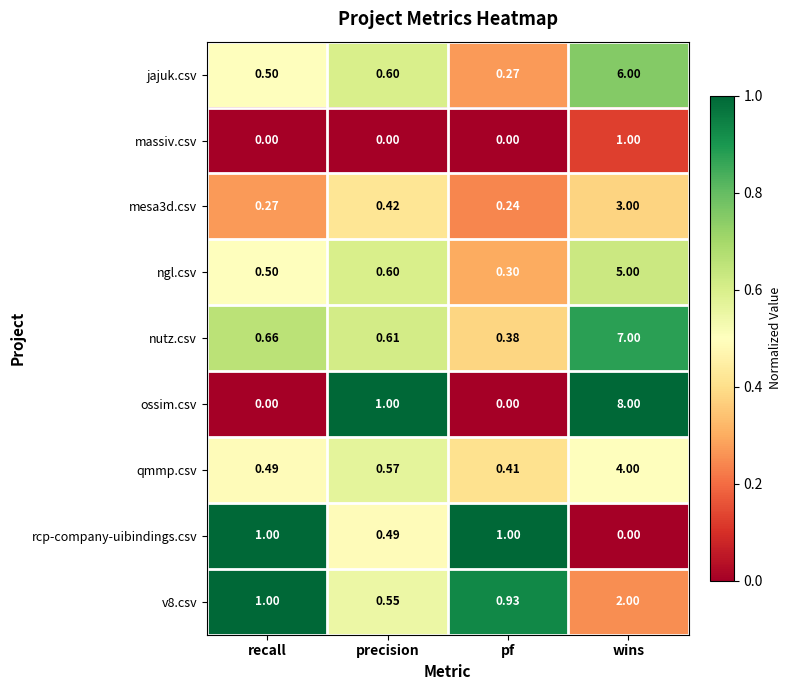

Count the number of categories in the chart.

4